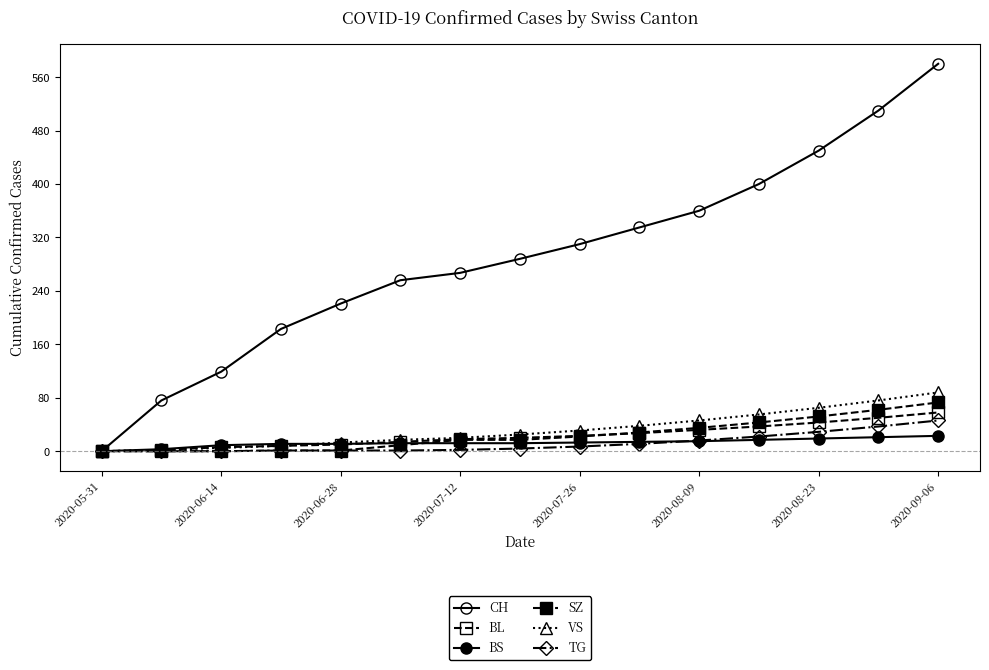

How many lines are shown in the chart?

6